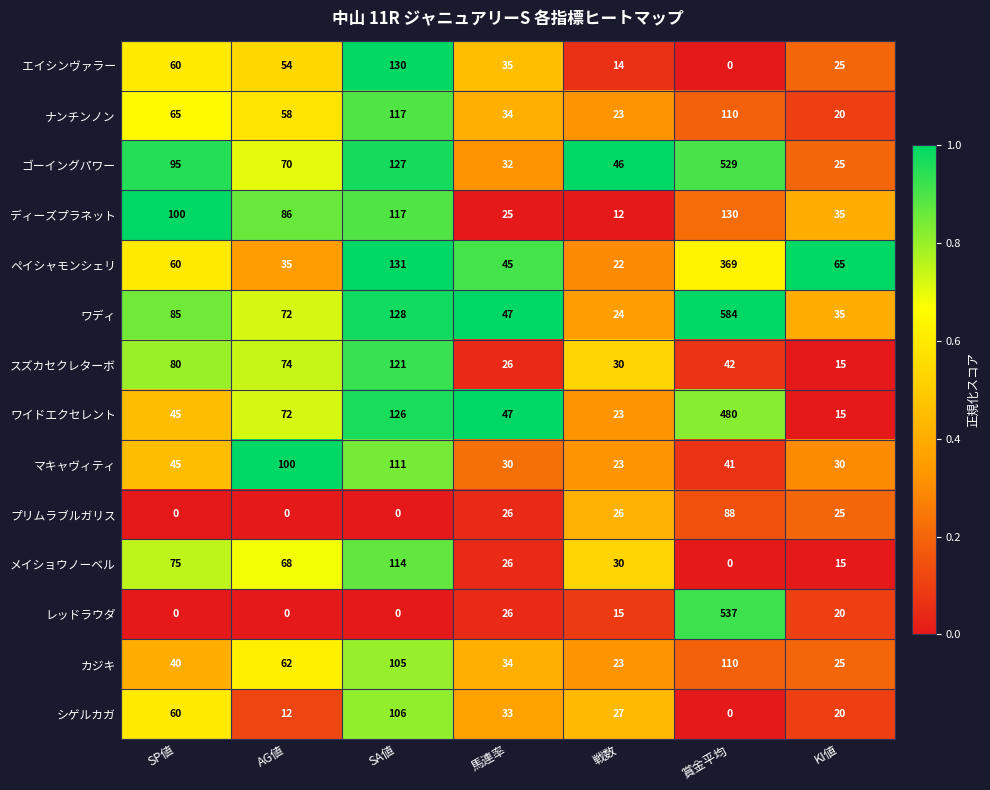

Where is ペイシャモンシェリ nearest to the value 195?

SA値